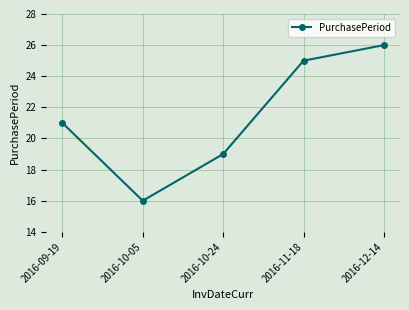

List the labels in order of value, smallest first.

2016-10-05, 2016-10-24, 2016-09-19, 2016-11-18, 2016-12-14